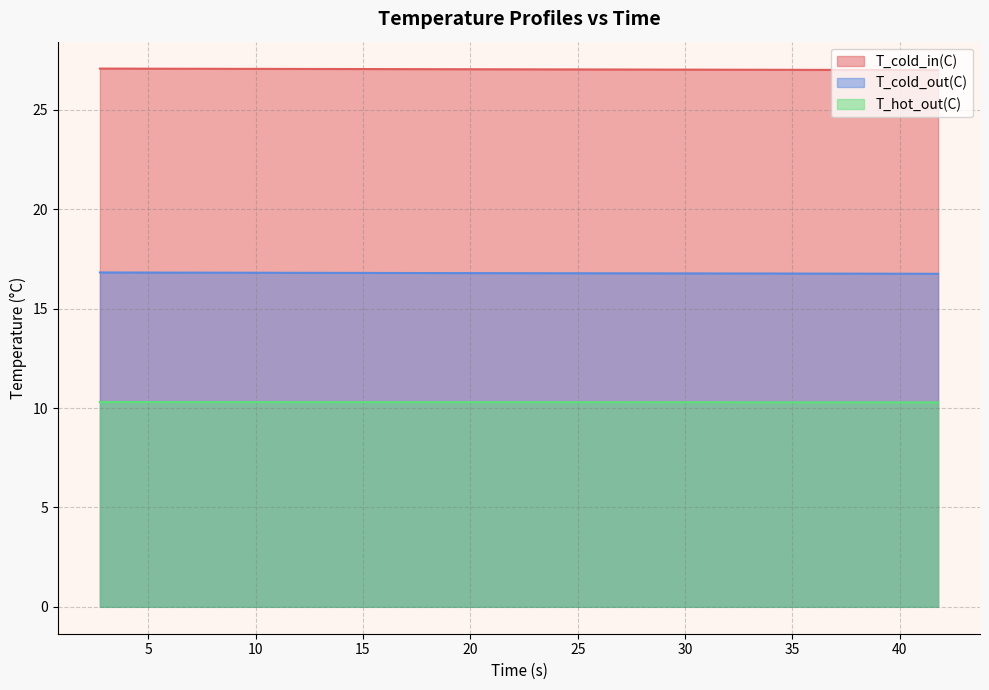

What are all the series names shown in the legend?

T_cold_in(C), T_cold_out(C), T_hot_out(C)